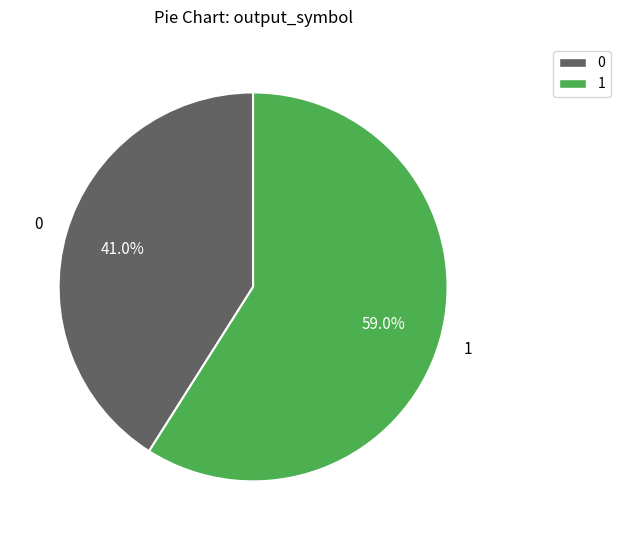

To the nearest percent, what is the average slice percentage?

50%